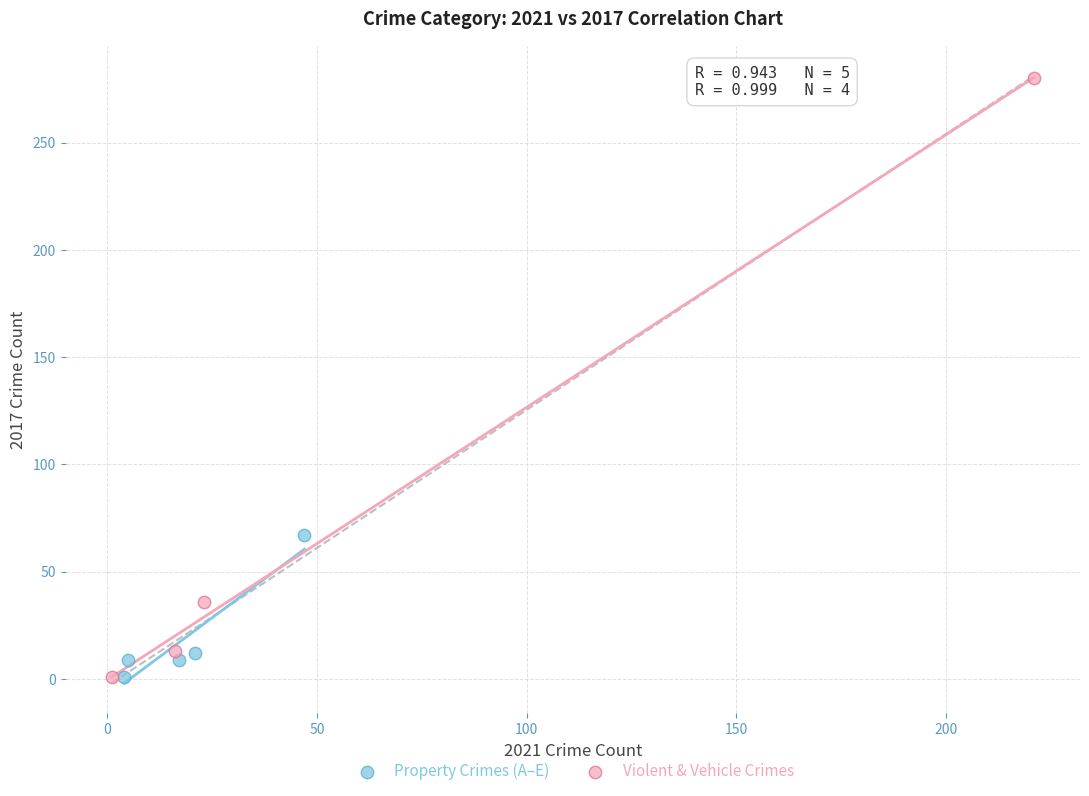

Which series has the largest Y range (max minus min)?

Violent & Vehicle Crimes